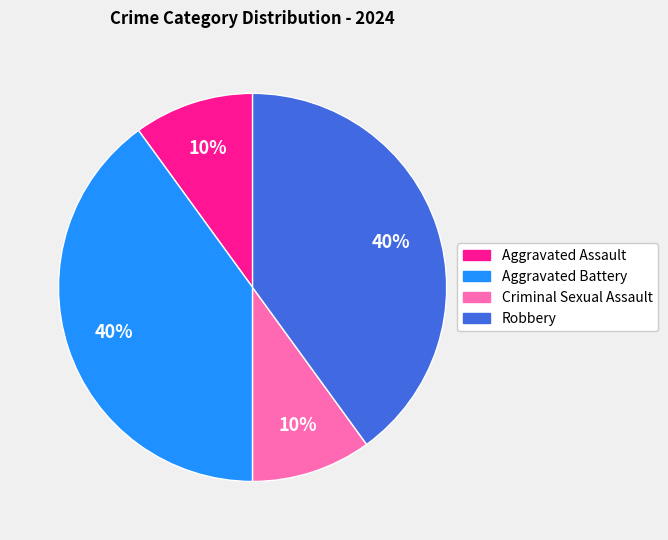

Combined, do Robbery and Aggravated Battery account for over 50%?

Yes